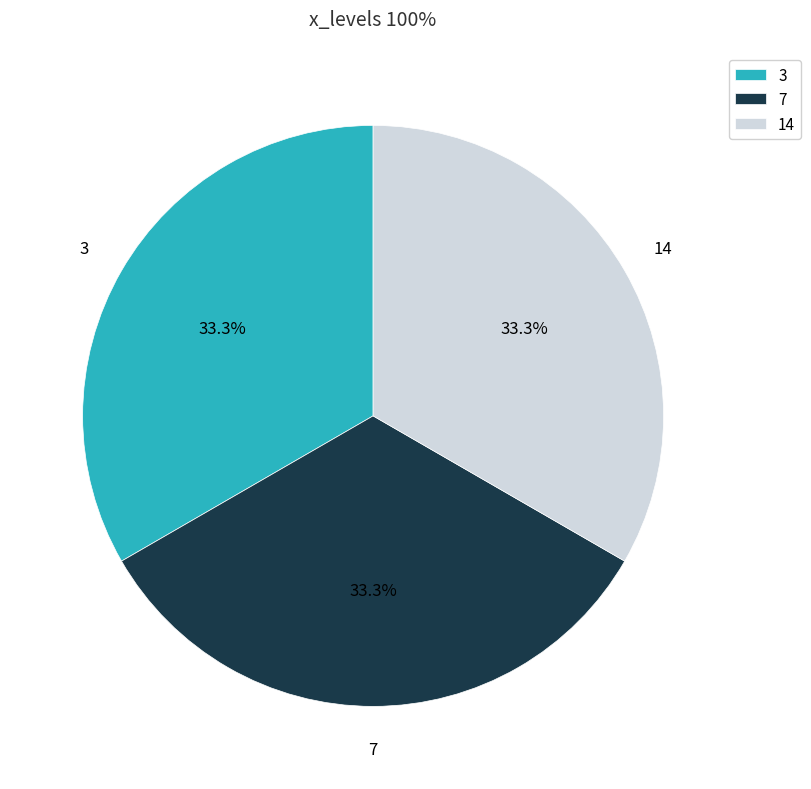

Approximately how many times larger is the value at 3 compared to 14?

1.0